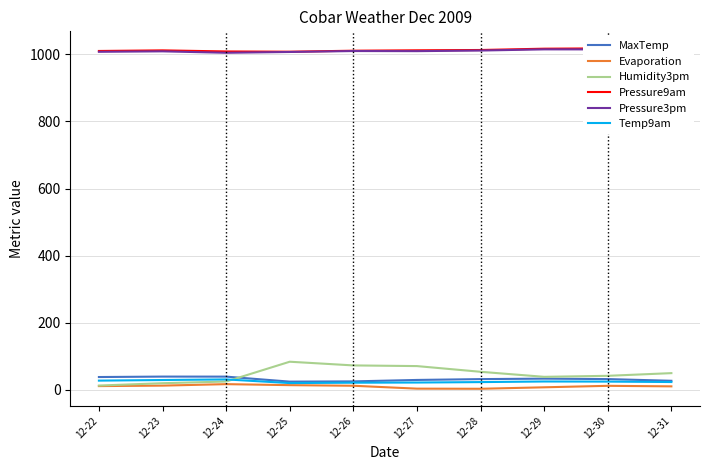

Rank the series at 12-23 from highest to lowest value.

Pressure9am, Pressure3pm, MaxTemp, Temp9am, Humidity3pm, Evaporation